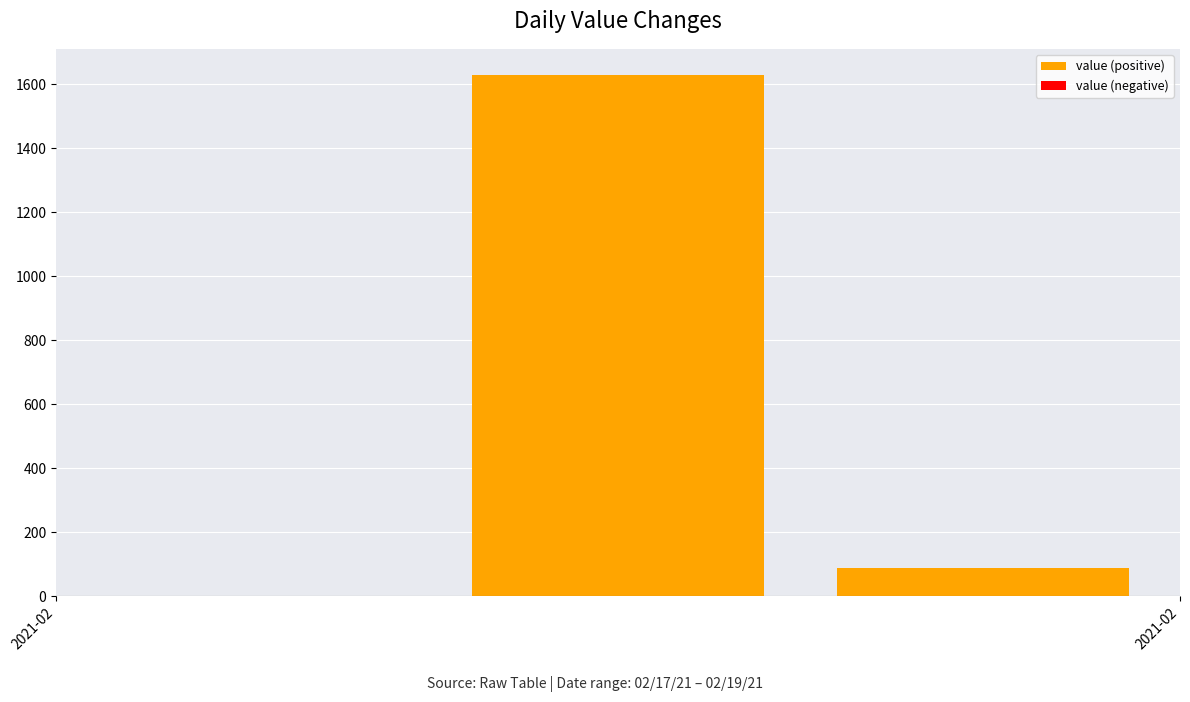

What is the sum of all values?

1718.0